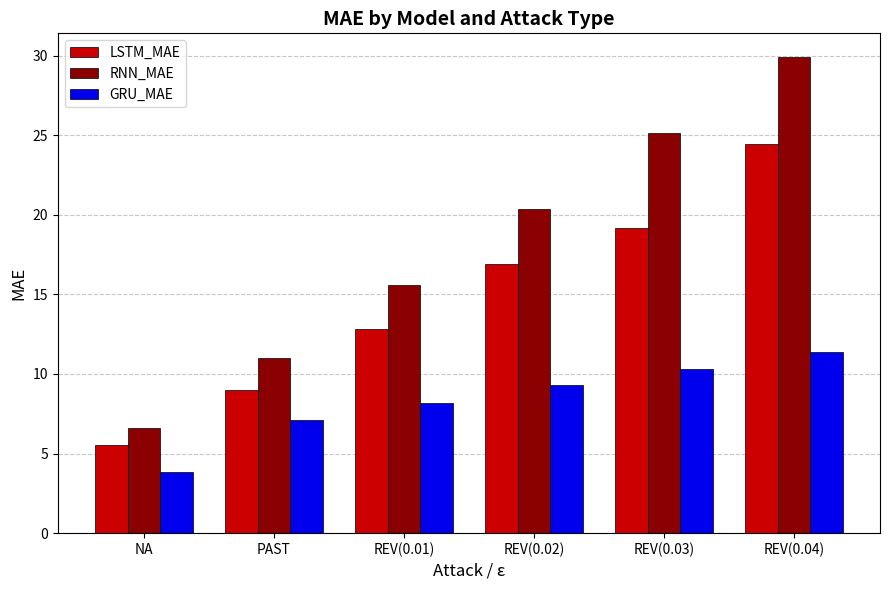

The value of LSTM_MAE at NA is 8.6. True or false?

False